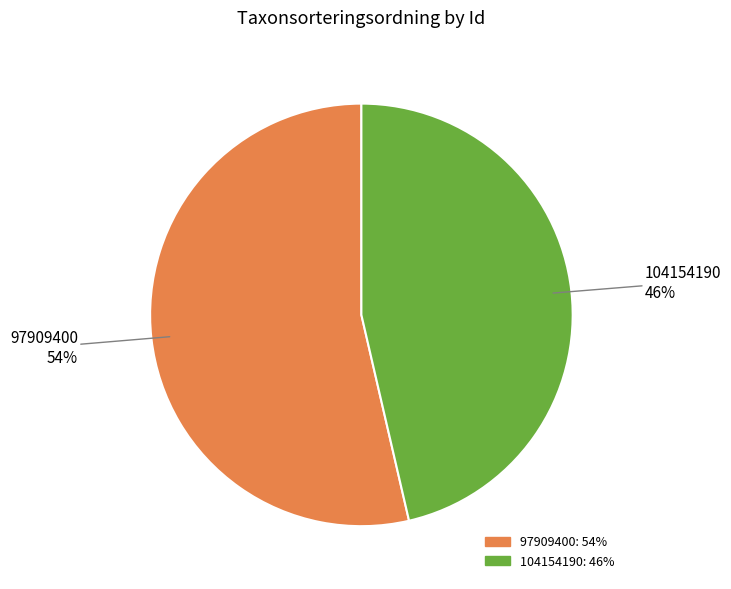

To the nearest percent, what portion does 104154190 represent?

46%